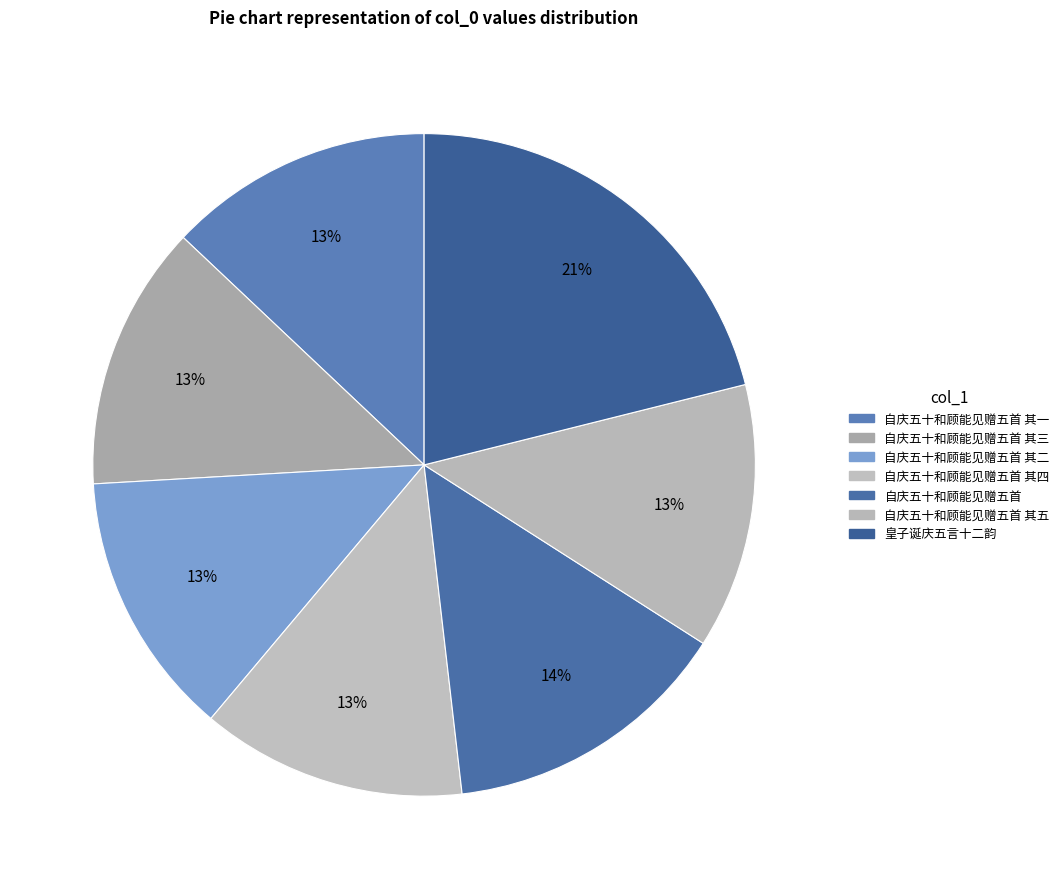

How many slices are in this pie chart?

7